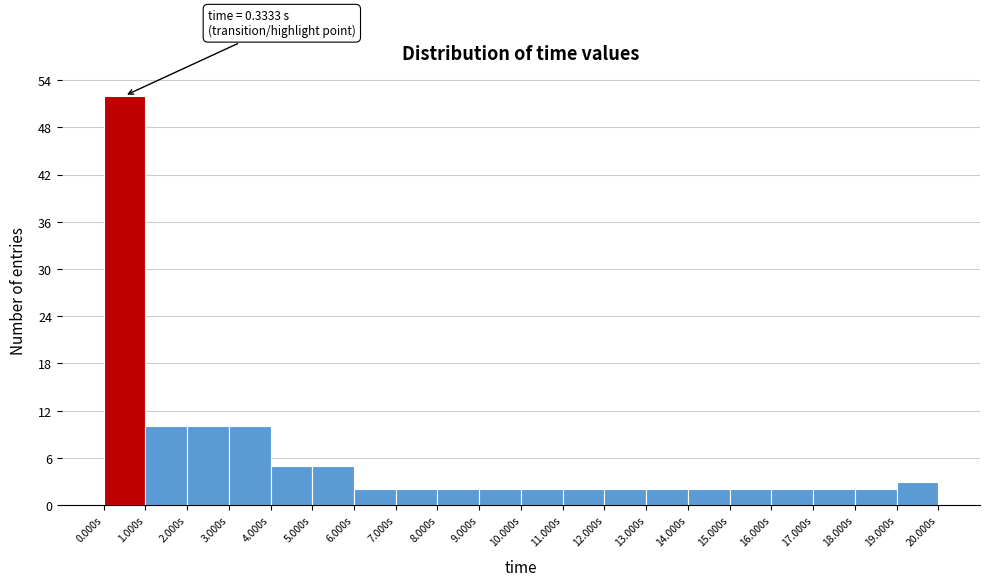

Over which range of the x-axis is the bar tallest?

0 to 1